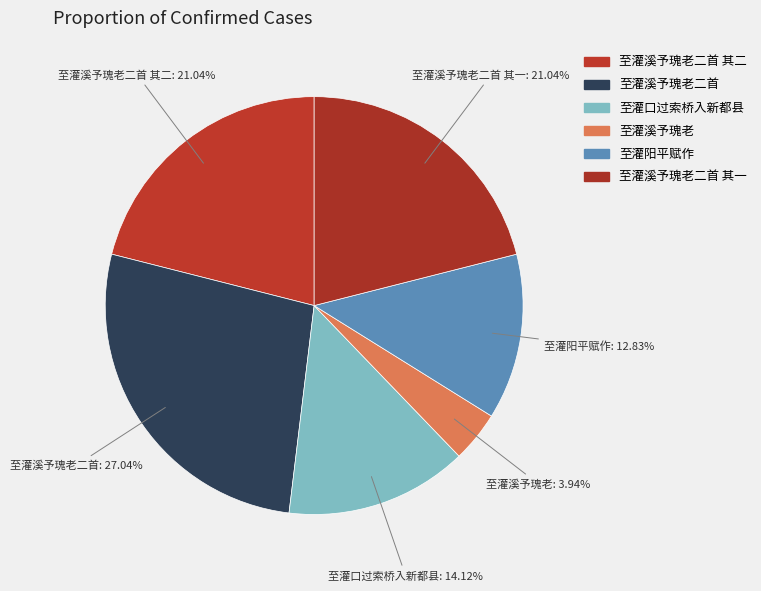

Does any single category account for the majority?

No